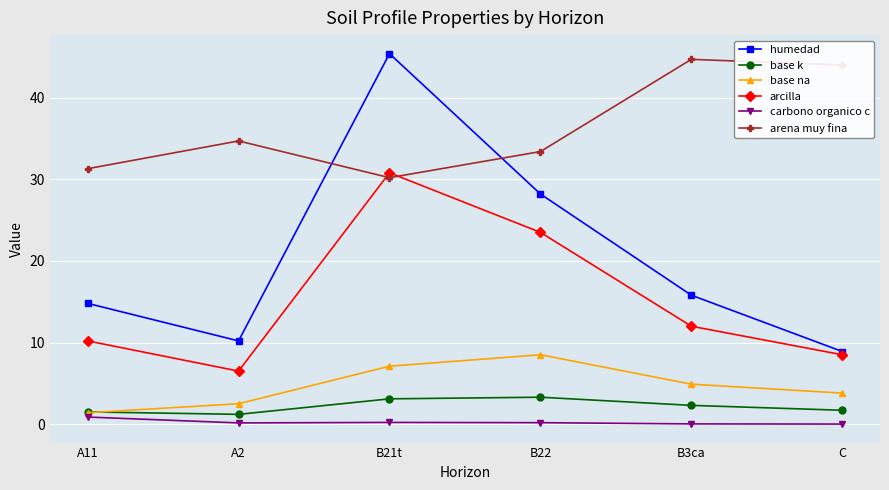

True or false: base na has a value of 4.9 at B3ca.

True